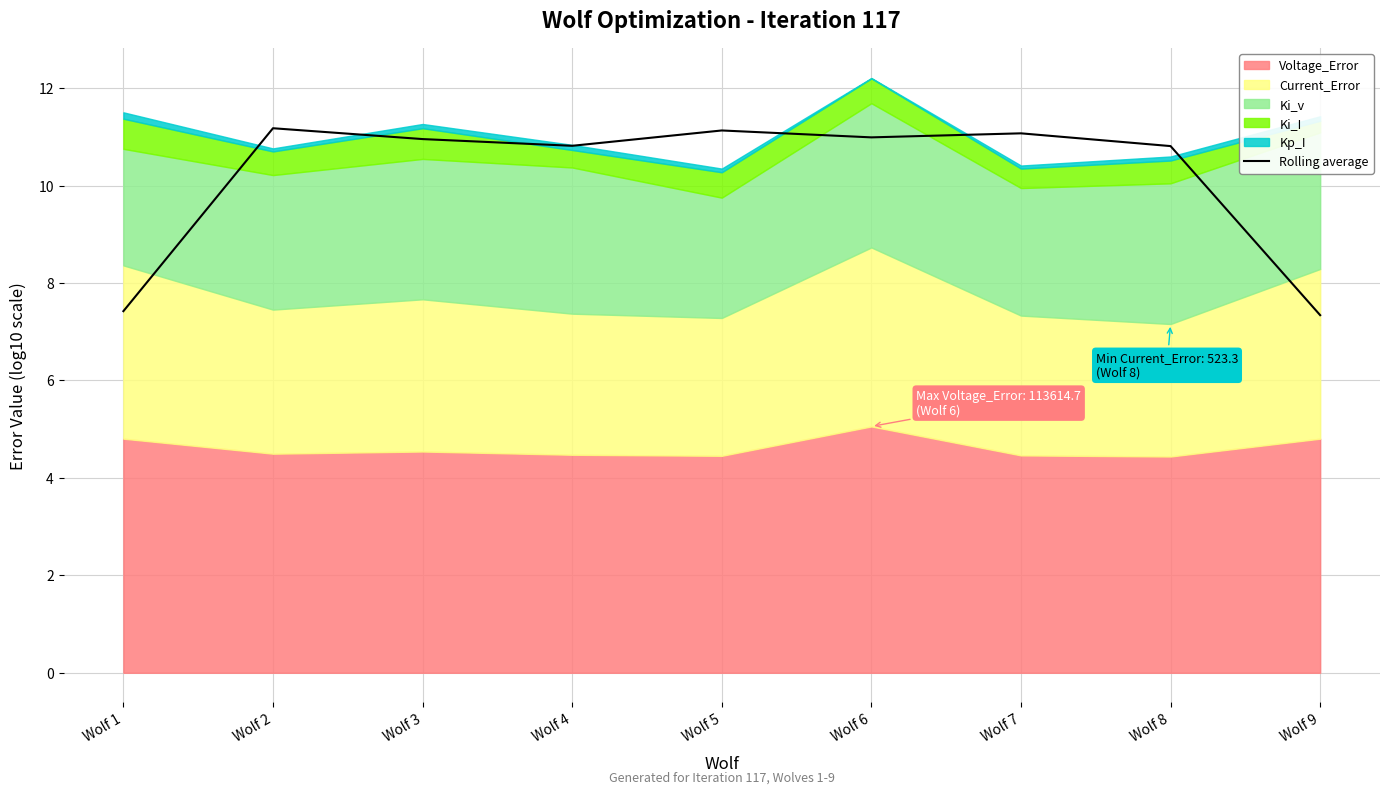

What is the greatest value displayed?

11.2